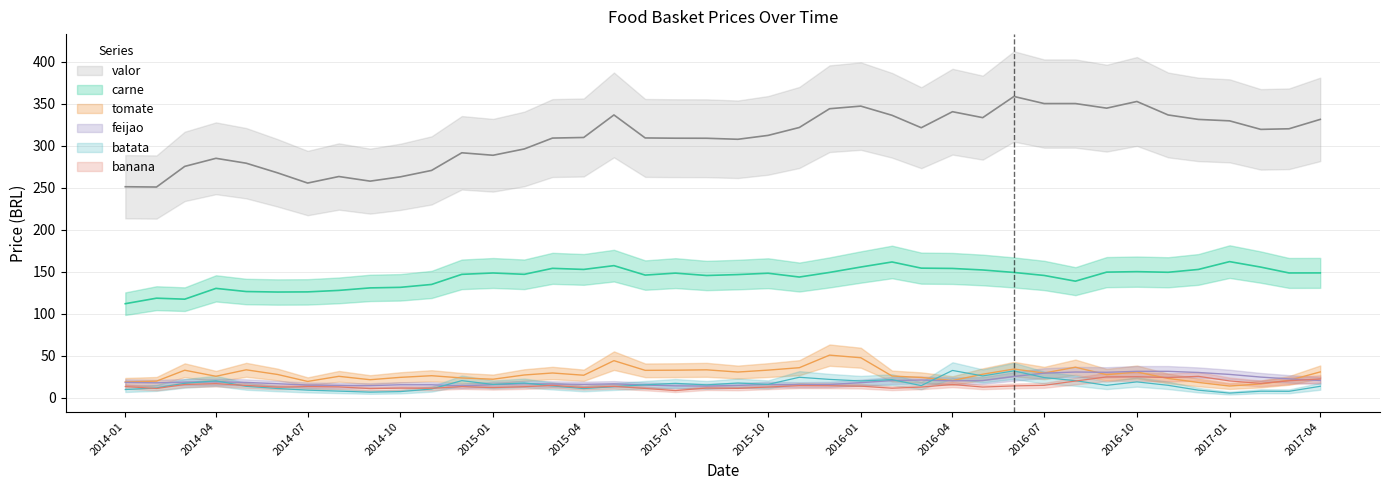

List the series in order of their peak value, lowest first.

banana, feijao, batata, tomate, carne, valor